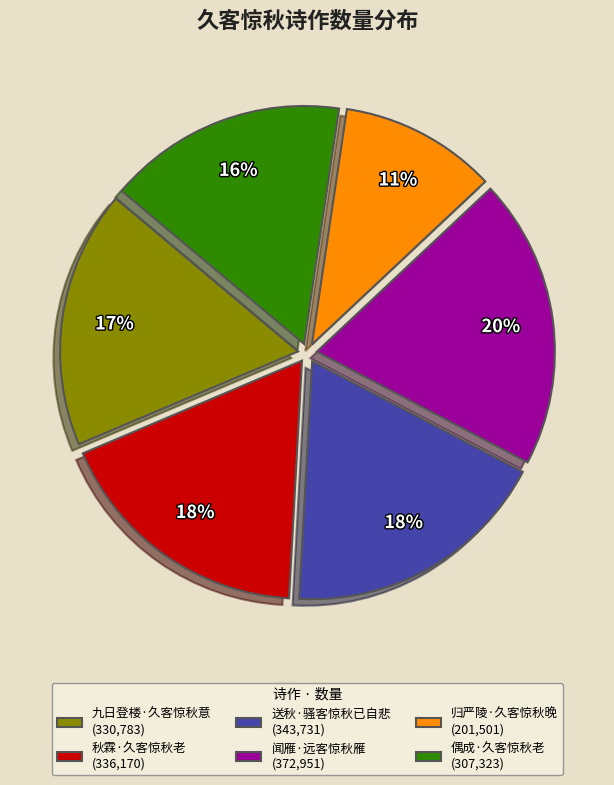

To the nearest percent, what percentage of the pie is 闻雁·远客惊秋雁?

20%